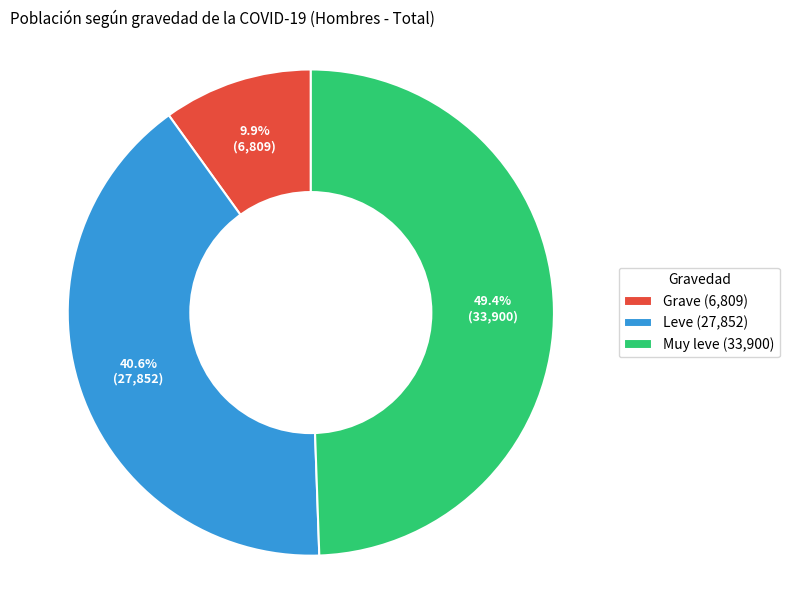

What is the smallest slice in the pie chart?

Grave